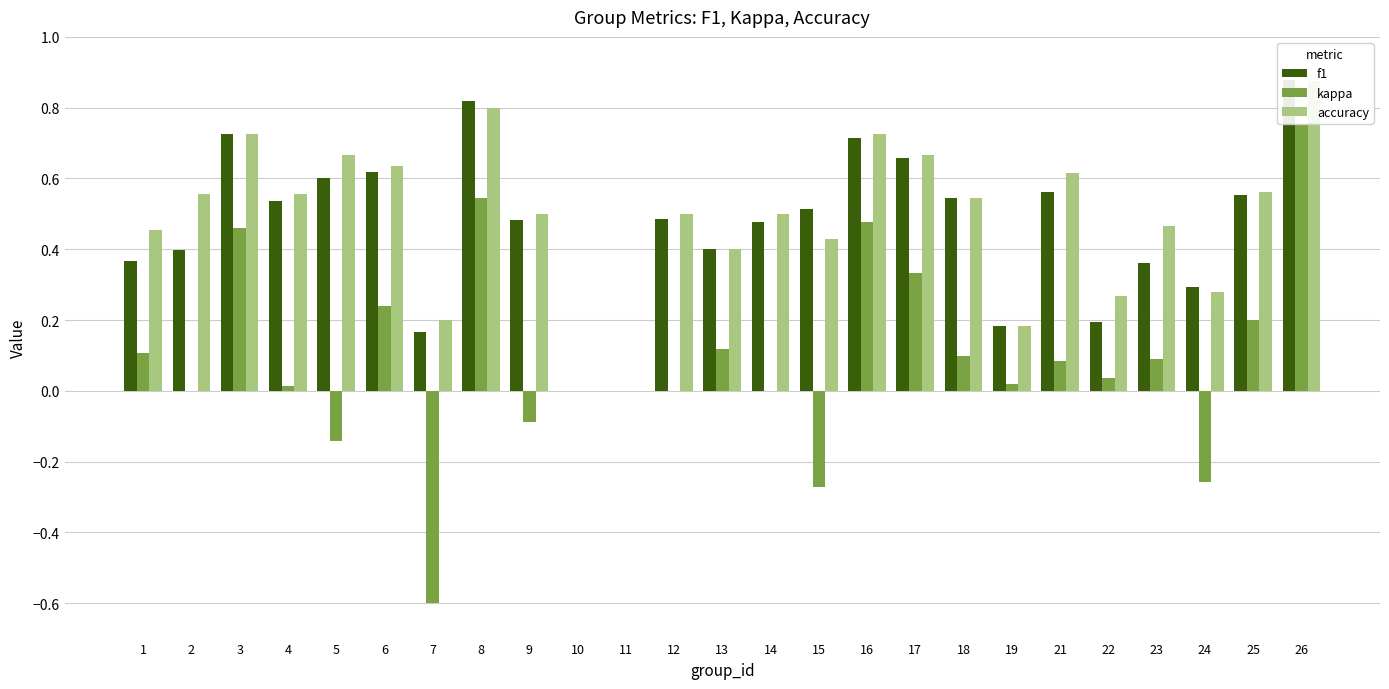

Where does the kappa series first go above 0?

1